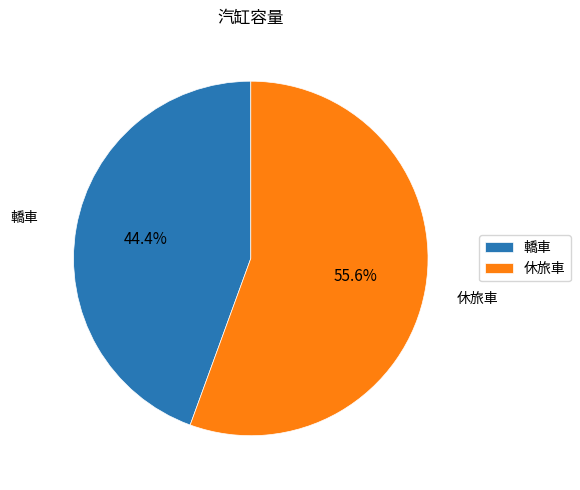

The 休旅車 slice represents 68% of the pie. True or false?

False